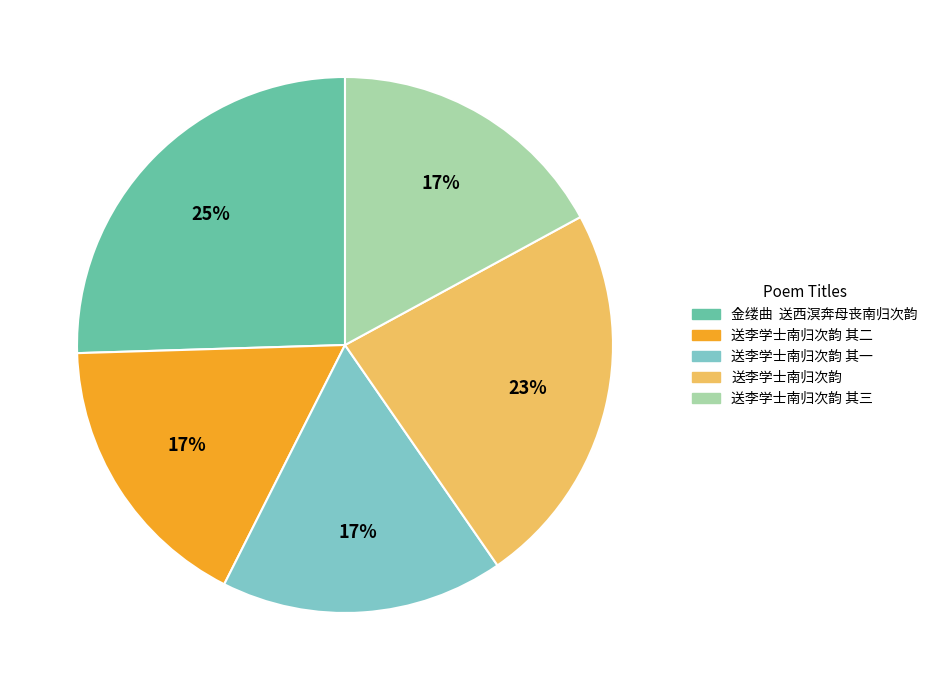

Does any single category account for the majority?

No